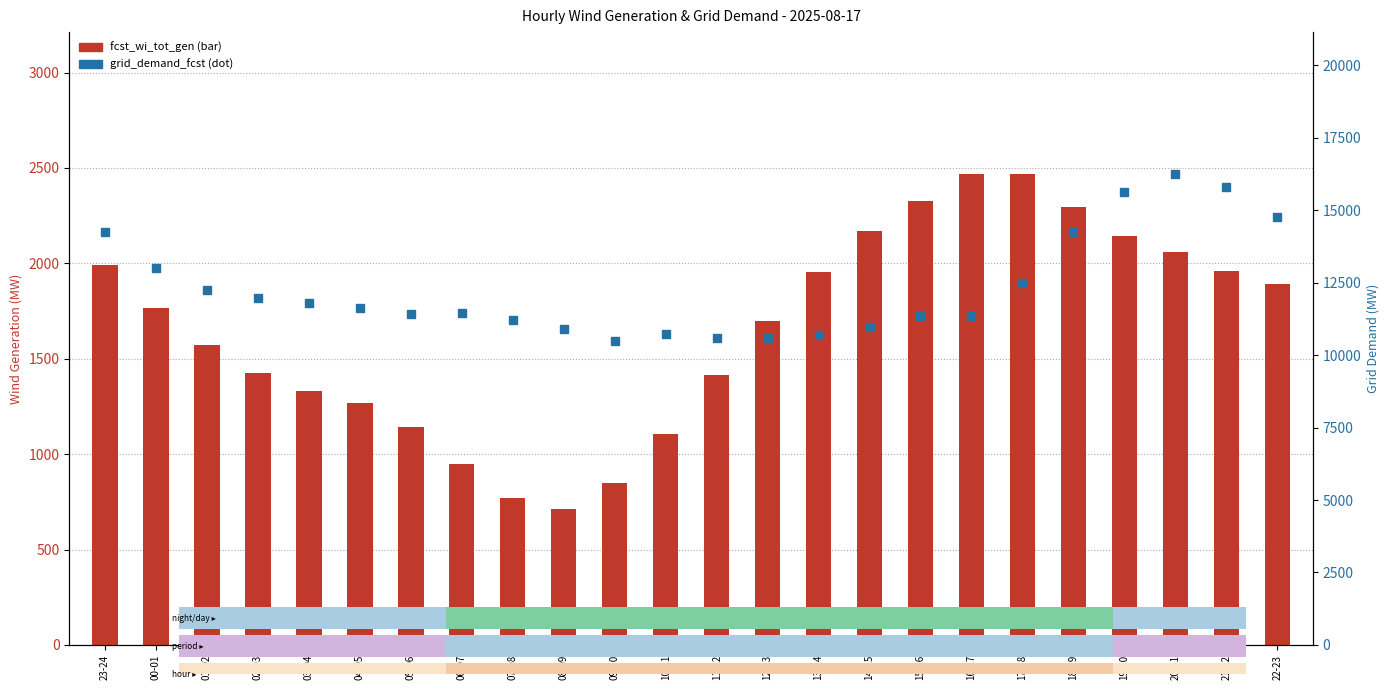

Which series has the largest range (max minus min)?

grid_demand_fcst